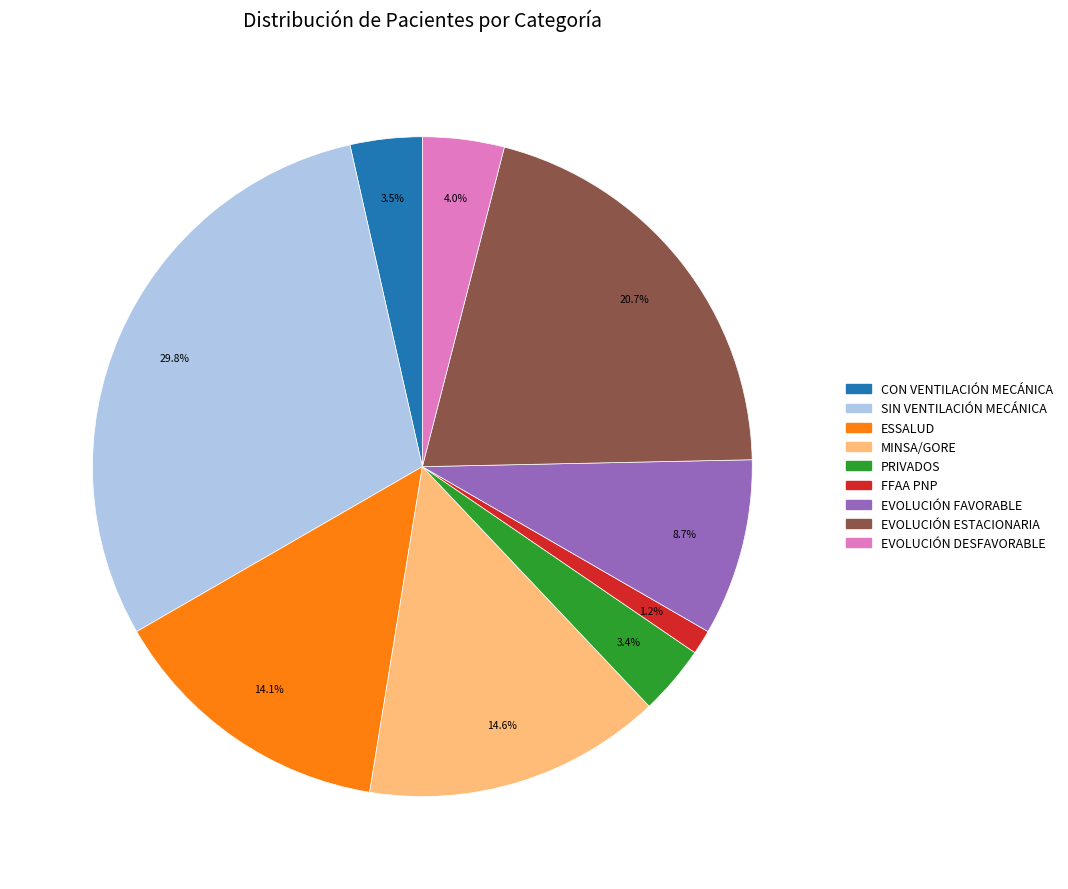

Is it true that MINSA/GORE is 27% of the pie?

False